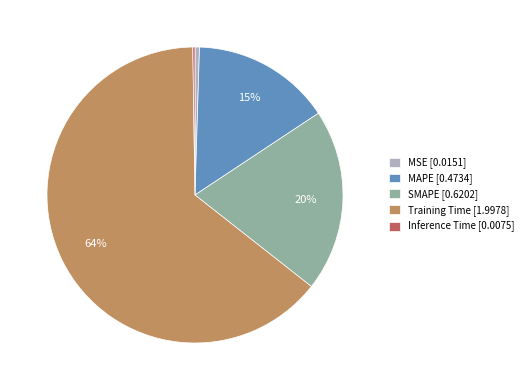

The Training Time [1.9978] slice represents 59% of the pie. True or false?

False